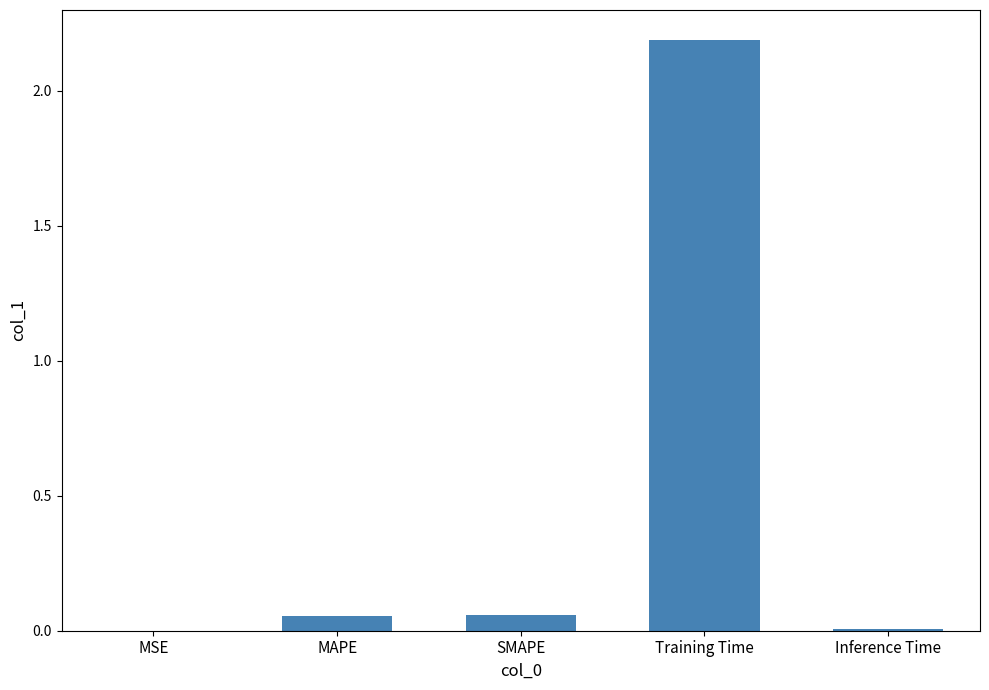

What is the maximum value shown in the chart?

2.2